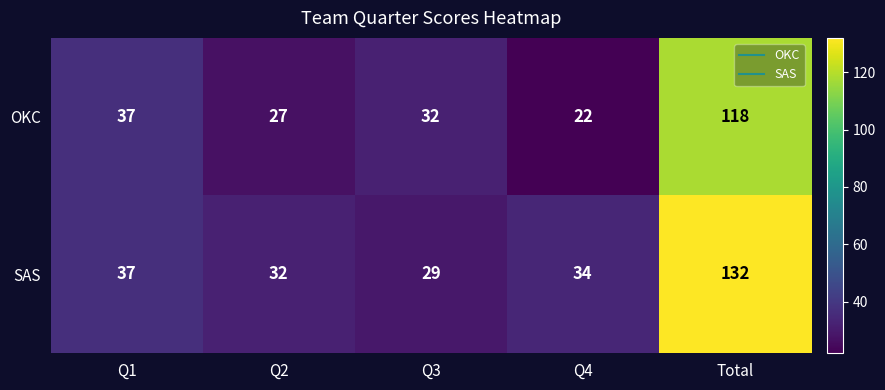

Which series has the largest total across all categories?

SAS